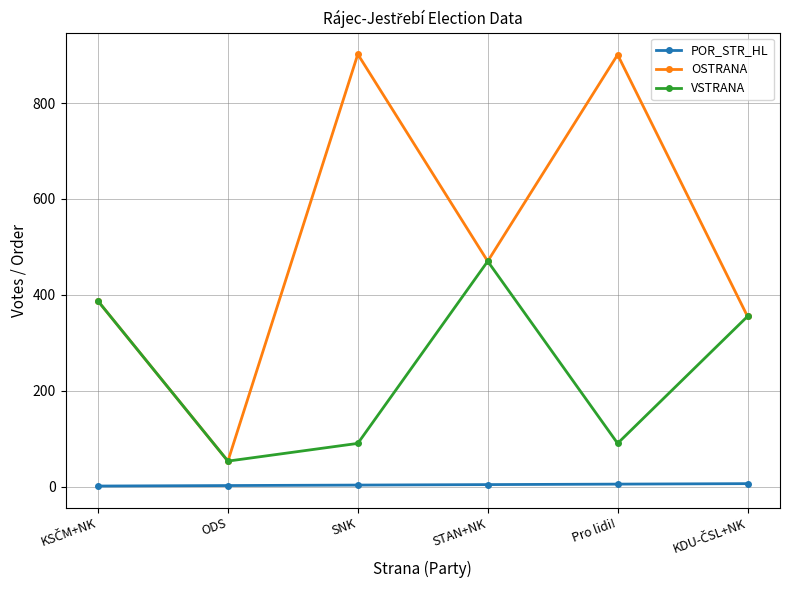

Which series has the widest spread of values?

OSTRANA